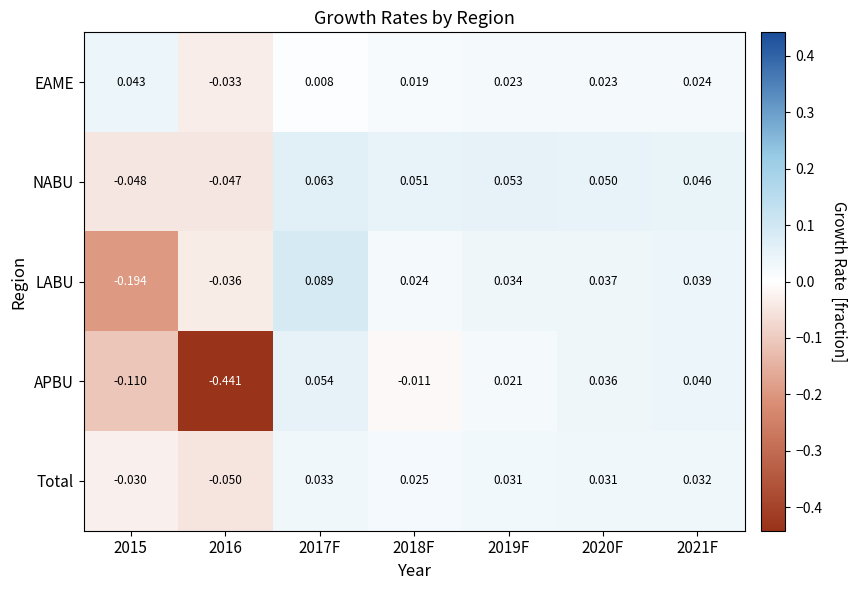

At how many categories does at least one series exceed 0?

6